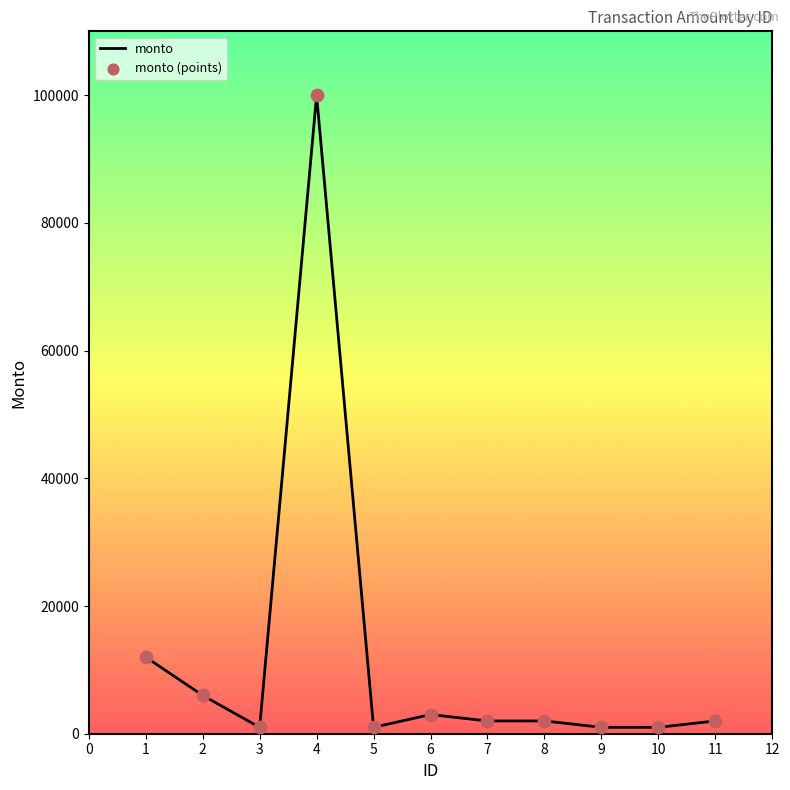

What is the change in value from 7 to 9?

-1000